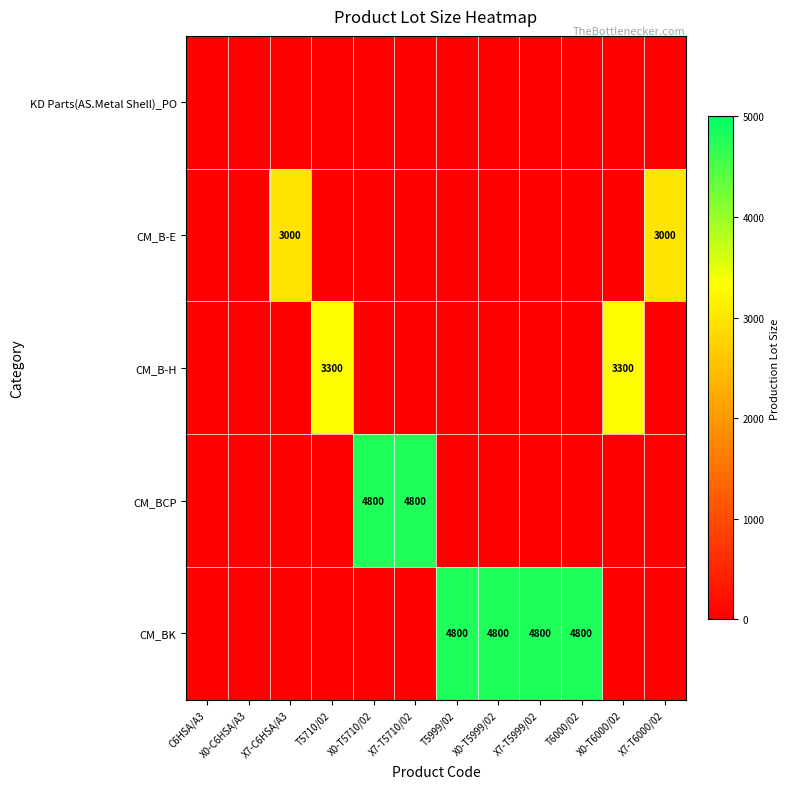

What is the sum of the CM_BK values at T5999/02 and T6000/02?

9600